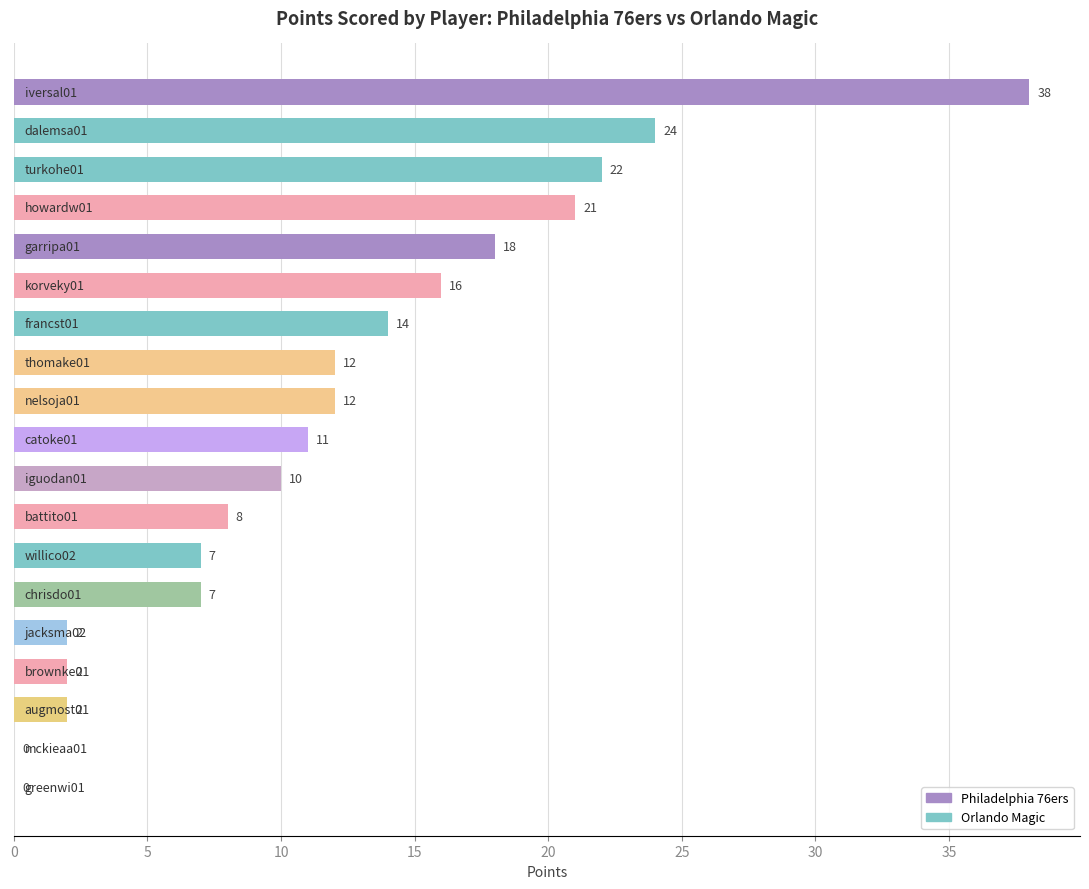

What is the greatest value displayed?

38